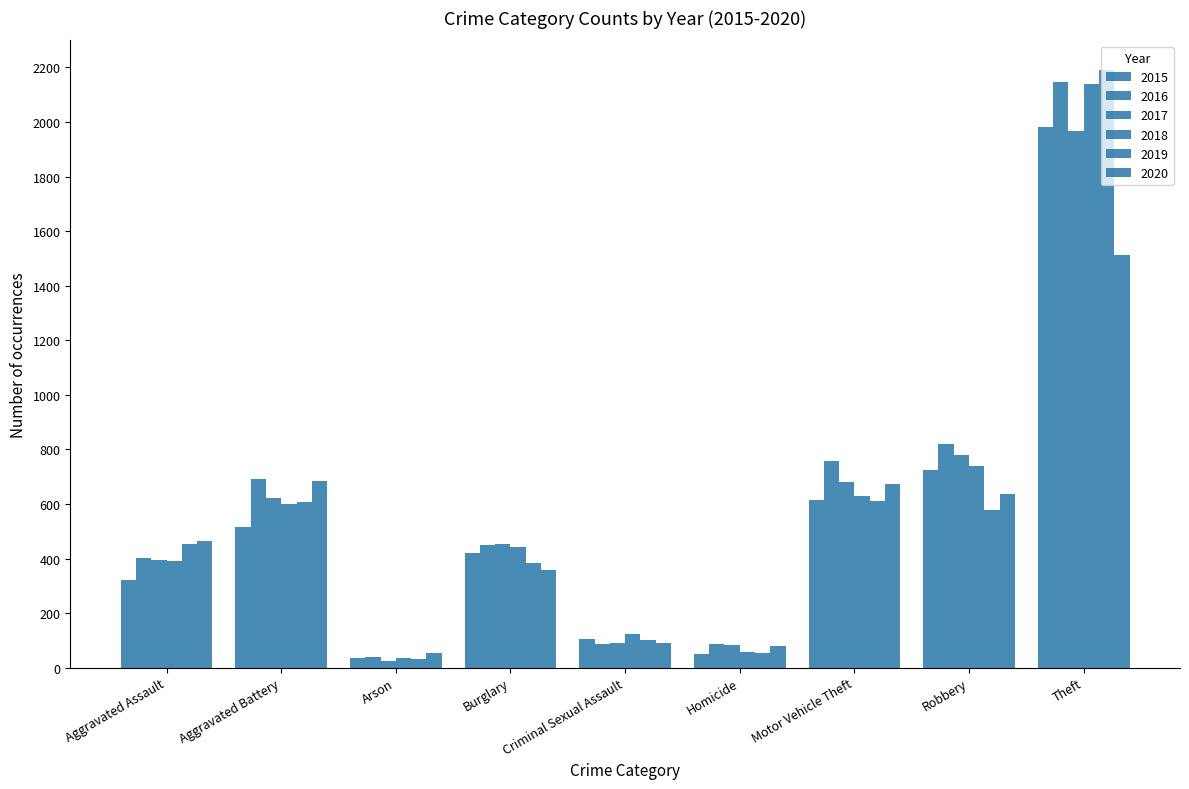

Count the number of categories in the chart.

9